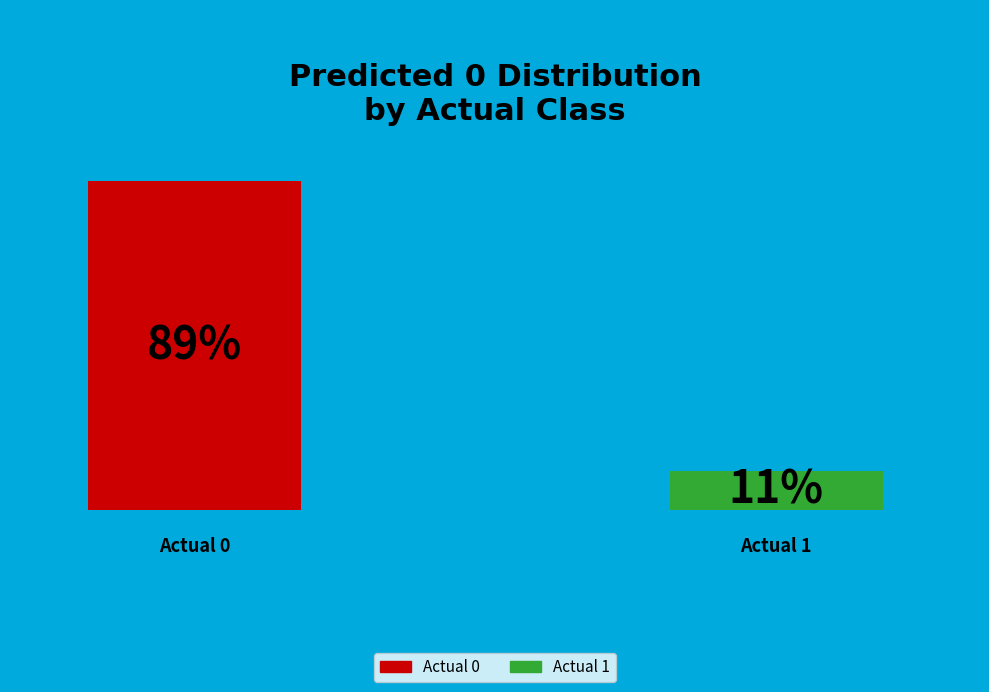

What is the smallest slice in the pie chart?

Actual 1